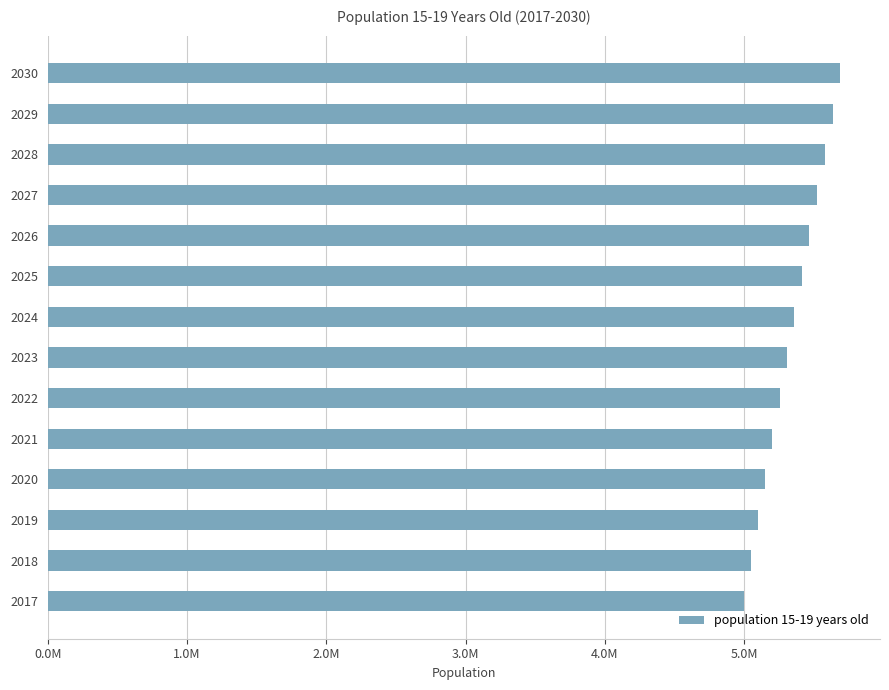

What is the difference between the maximum and minimum values?

690466.4